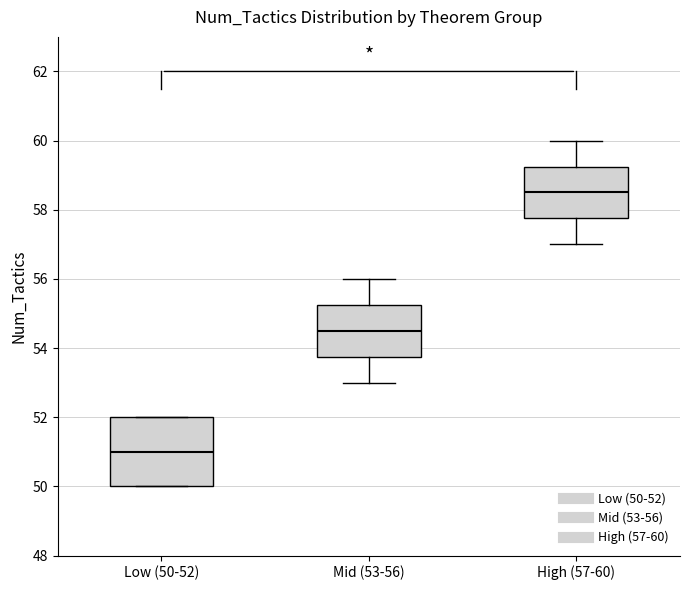

Which box has the highest median line?

High (57-60)